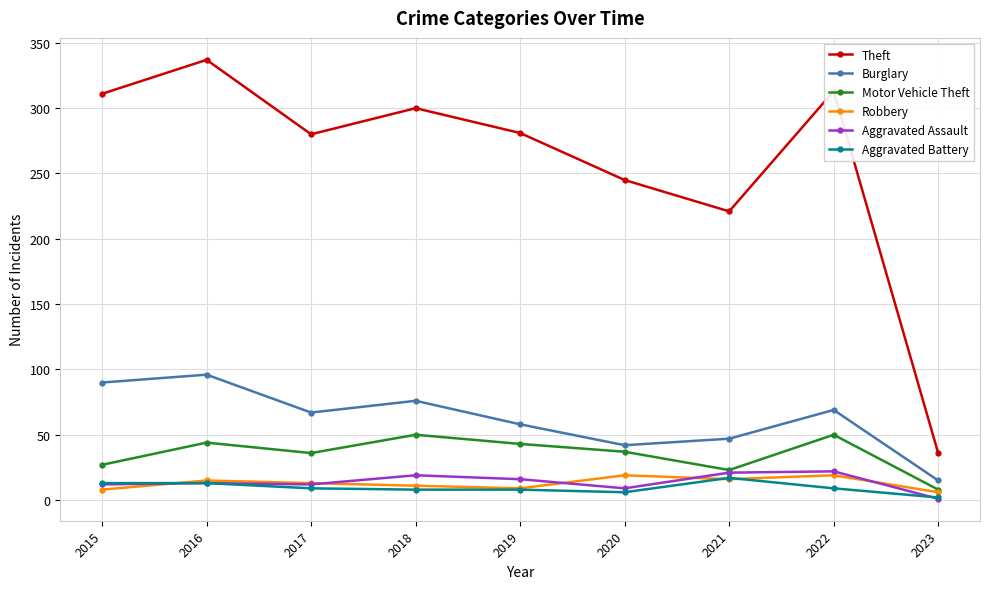

Does the chart display data point markers on the line(s)?

Yes